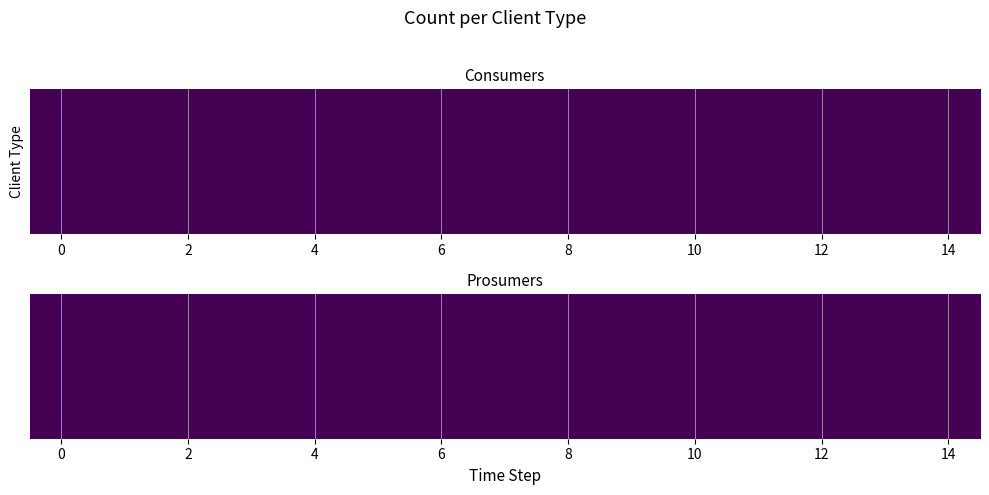

Which series has the widest spread of values?

Consumers